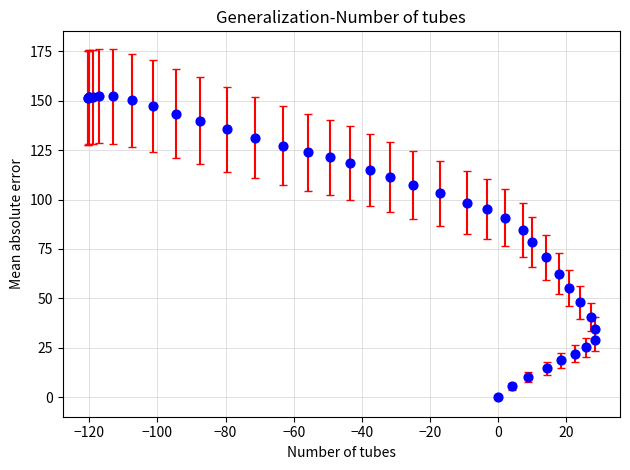

What Y value in the scatter plot is closest to 76?

78.6